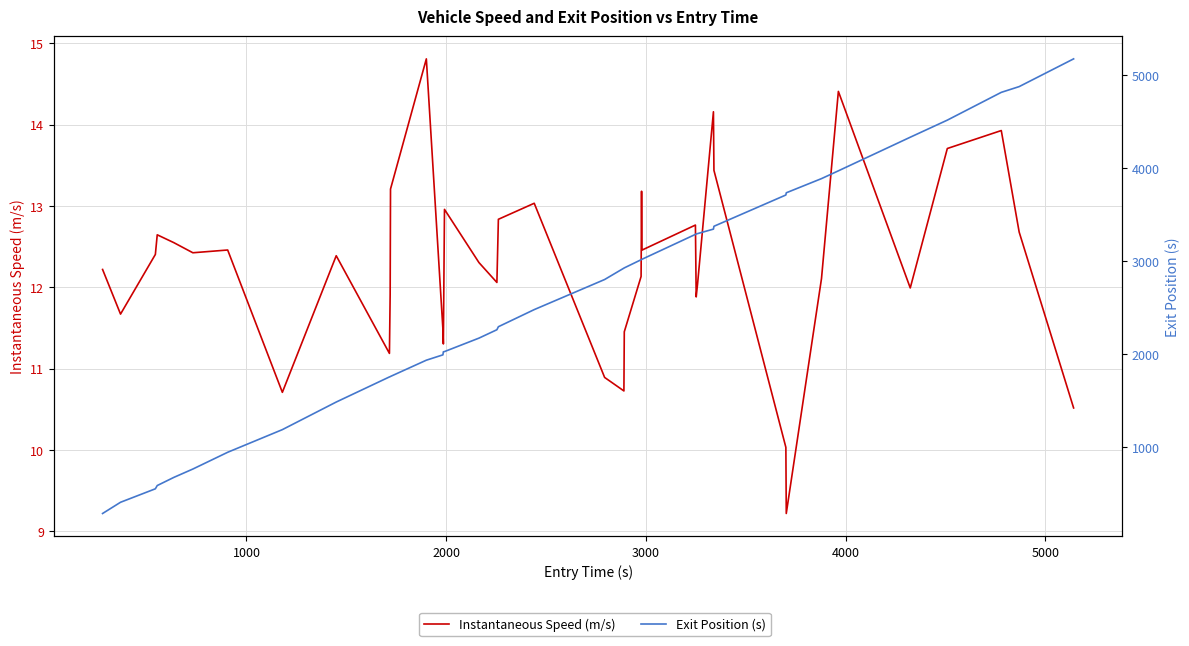

Reading left to right, extract all data points from this chart.

Instantaneous Speed (m/s): 12.2	11.7	12.4	12.6	12.5	12.4	12.5	10.7	12.4	11.2	11.9	13.2	14.8	11.5	11.3	13.0	12.3	12.1	12.8	13.0	10.9	10.7	11.5	12.1	13.2	12.5	12.8	11.9	12.0	14.2	13.4	10.0	9.2	12.1	14.4	12.0	13.7	13.9	12.7	10.5
Exit Position (s): 290.0	410.7	555.5	590.6	678.1	768.0	948.3	1191.7	1488.5	1758.5	1761.4	1763.7	1938.4	1995.8	2028.5	2031.0	2175.6	2265.9	2298.2	2482.3	2805.9	2928.4	2930.9	3018.6	3021.1	3023.3	3291.2	3295.6	3299.6	3347.9	3378.4	3714.8	3738.3	3890.8	3974.5	4336.0	4519.7	4818.4	4880.3	5178.5